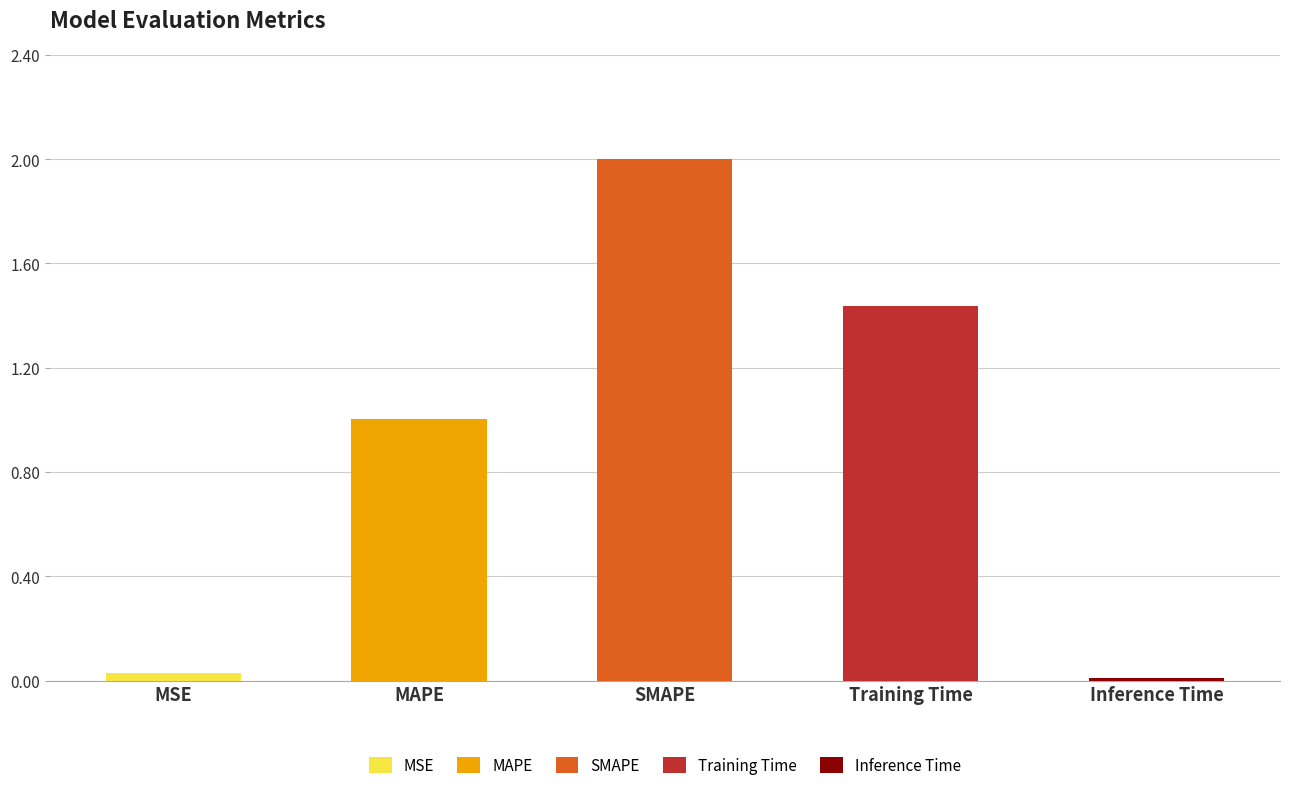

List the labels in order of value, smallest first.

Inference Time, MSE, MAPE, Training Time, SMAPE